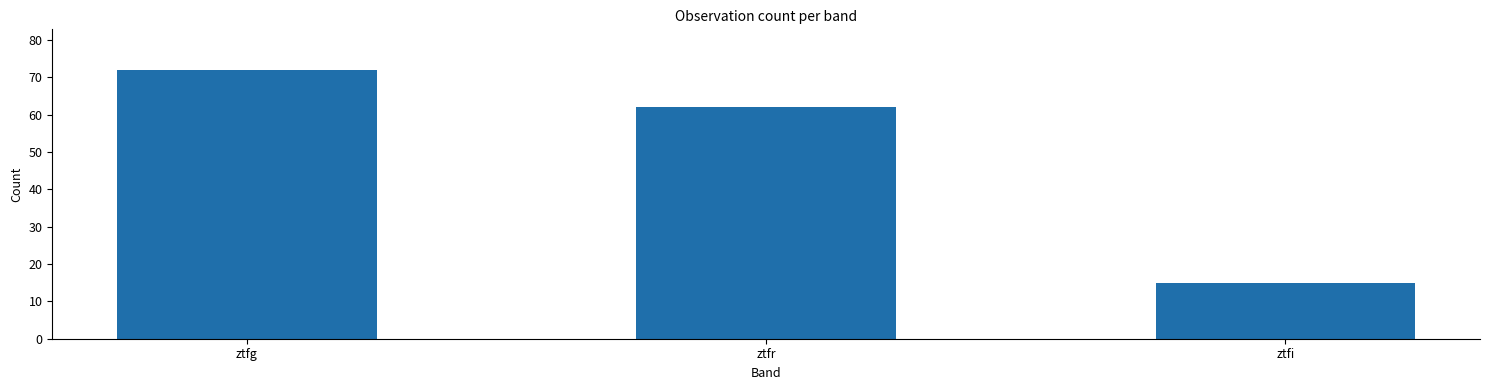

Rank the categories by value from highest to lowest.

ztfg, ztfr, ztfi